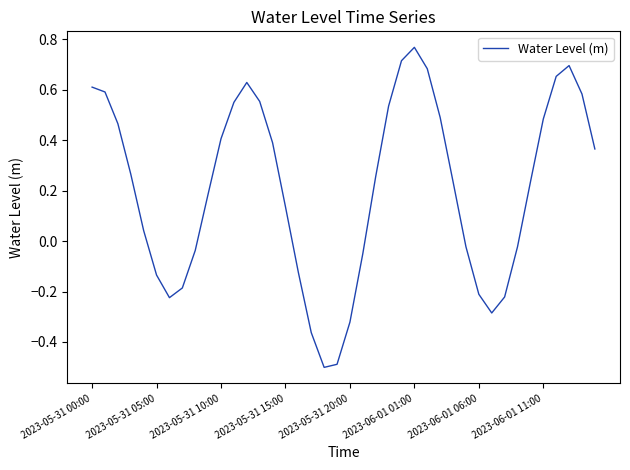

What is the smallest value displayed?

-0.5